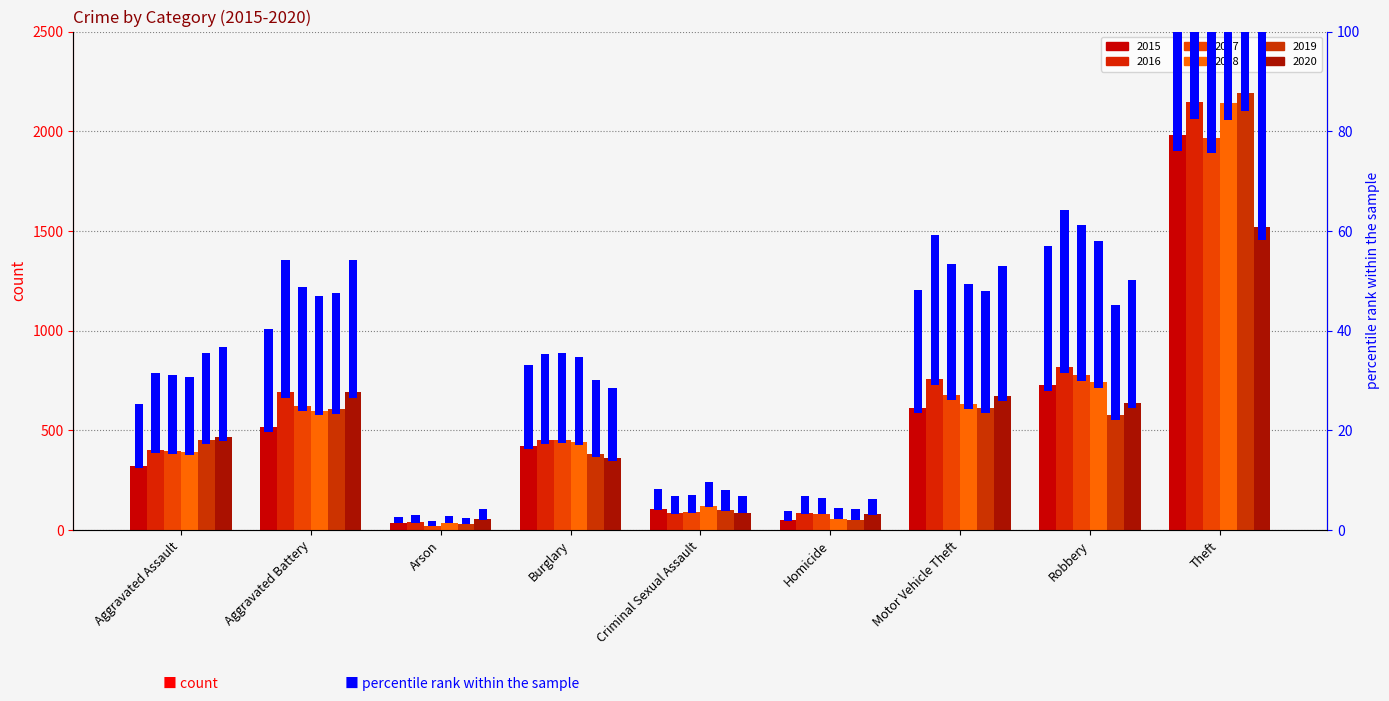

Where is 2019 nearest to the value 1111?

Motor Vehicle Theft